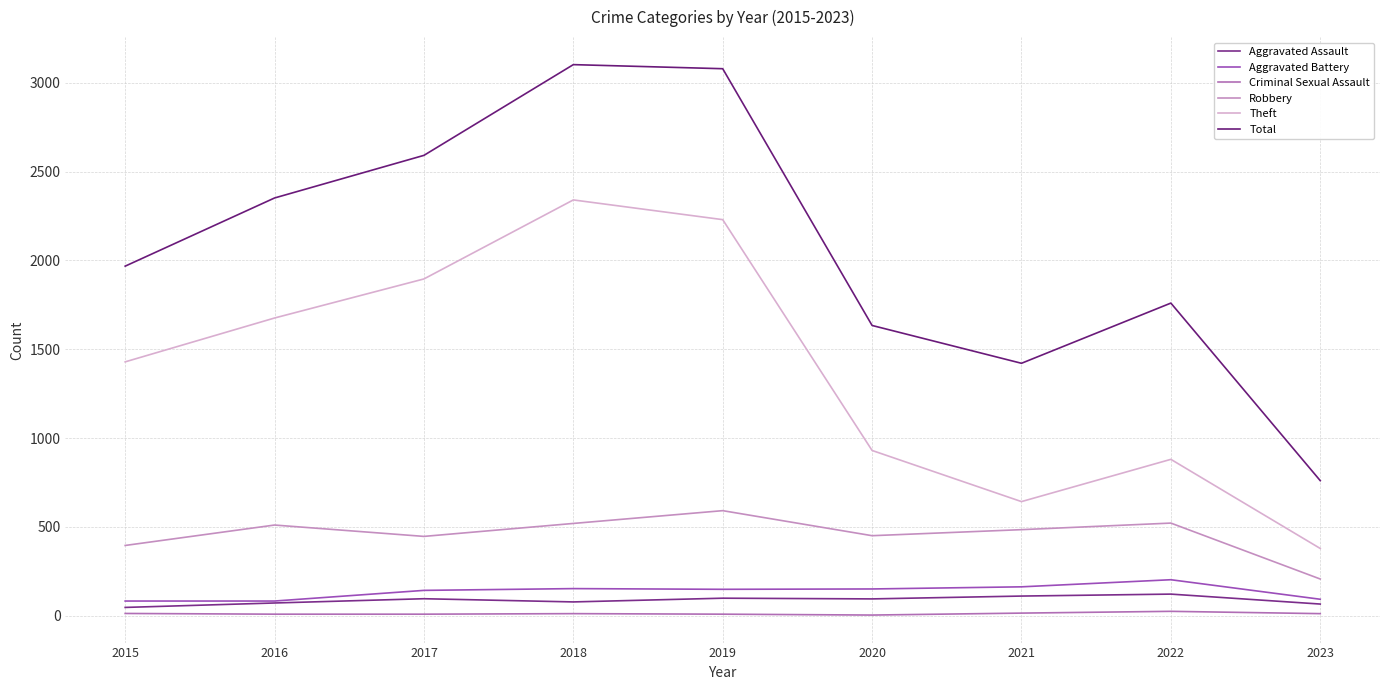

Which category has the highest value in the Robbery series?

2019